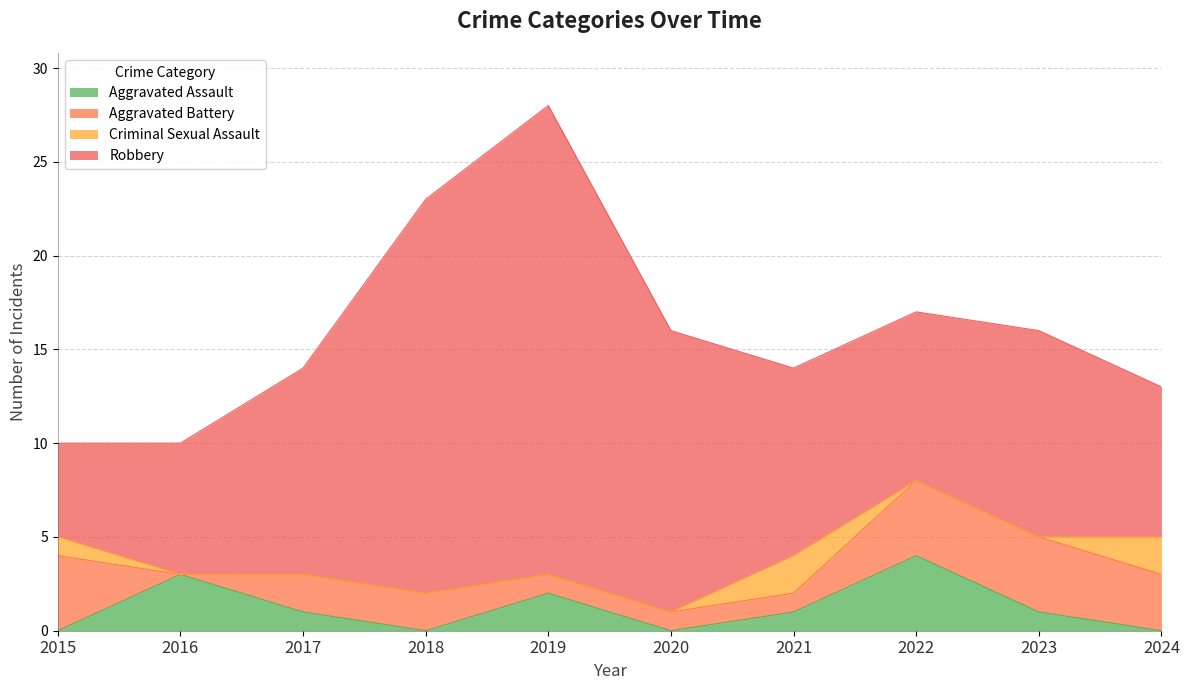

How many data points does each series have?

10